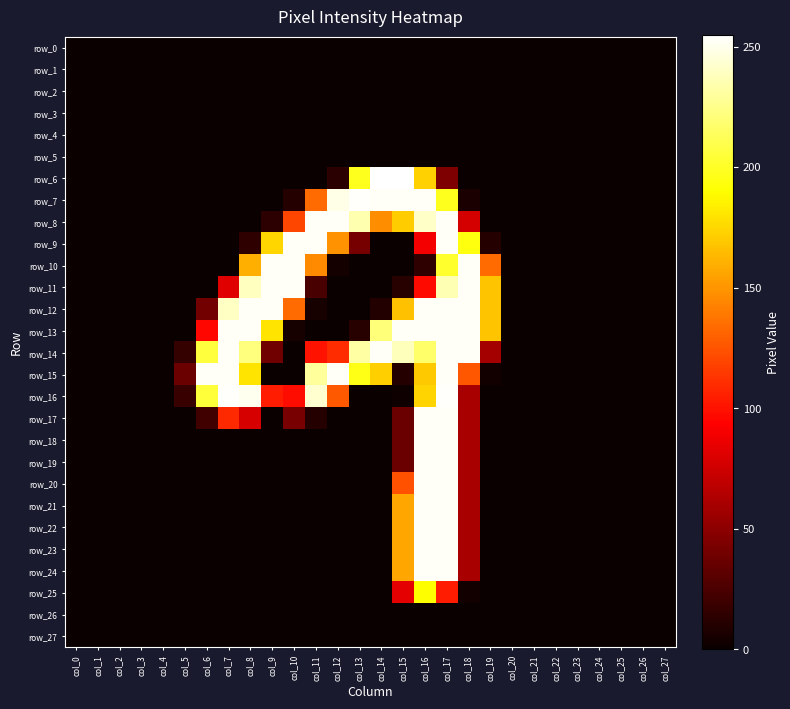

Reading left to right, what are all the values shown in this chart?

row_0: 0	0	0	0	0	0	0	0	0	0	0	0	0	0	0	0	0	0	0	0	0	0	0	0	0	0	0	0
row_1: 0	0	0	0	0	0	0	0	0	0	0	0	0	0	0	0	0	0	0	0	0	0	0	0	0	0	0	0
row_2: 0	0	0	0	0	0	0	0	0	0	0	0	0	0	0	0	0	0	0	0	0	0	0	0	0	0	0	0
row_3: 0	0	0	0	0	0	0	0	0	0	0	0	0	0	0	0	0	0	0	0	0	0	0	0	0	0	0	0
row_4: 0	0	0	0	0	0	0	0	0	0	0	0	0	0	0	0	0	0	0	0	0	0	0	0	0	0	0	0
row_5: 0	0	0	0	0	0	0	0	0	0	0	0	0	0	0	0	0	0	0	0	0	0	0	0	0	0	0	0
row_6: 0	0	0	0	0	0	0	0	0	0	0	0	12	198	255	255	173	44	0	0	0	0	0	0	0	0	0	0
row_7: 0	0	0	0	0	0	0	0	0	0	10	134	249	254	253	253	253	198	6	0	0	0	0	0	0	0	0	0
row_8: 0	0	0	0	0	0	0	0	0	13	120	253	253	235	147	171	241	253	77	0	0	0	0	0	0	0	0	0
row_9: 0	0	0	0	0	0	0	0	14	175	253	253	149	41	0	0	89	253	194	10	0	0	0	0	0	0	0	0
row_10: 0	0	0	0	0	0	0	0	160	253	253	146	4	0	0	0	14	202	253	134	0	0	0	0	0	0	0	0
row_11: 0	0	0	0	0	0	0	82	239	253	253	24	0	0	0	11	97	236	253	168	0	0	0	0	0	0	0	0
row_12: 0	0	0	0	0	0	40	240	253	253	134	5	0	0	9	167	253	253	253	168	0	0	0	0	0	0	0	0
row_13: 0	0	0	0	0	0	96	253	253	180	5	0	0	11	221	253	253	253	253	168	0	0	0	0	0	0	0	0
row_14: 0	0	0	0	0	16	206	253	222	39	0	100	110	232	253	238	217	253	253	59	0	0	0	0	0	0	0	0
row_15: 0	0	0	0	0	37	253	253	180	0	0	230	253	196	172	10	170	253	126	3	0	0	0	0	0	0	0	0
row_16: 0	0	0	0	0	18	205	254	251	104	98	243	127	0	0	2	174	254	60	0	0	0	0	0	0	0	0	0
row_17: 0	0	0	0	0	0	21	109	78	0	42	10	0	0	0	37	253	253	60	0	0	0	0	0	0	0	0	0
row_18: 0	0	0	0	0	0	0	0	0	0	0	0	0	0	0	37	253	253	60	0	0	0	0	0	0	0	0	0
row_19: 0	0	0	0	0	0	0	0	0	0	0	0	0	0	0	37	253	253	60	0	0	0	0	0	0	0	0	0
row_20: 0	0	0	0	0	0	0	0	0	0	0	0	0	0	0	124	253	253	60	0	0	0	0	0	0	0	0	0
row_21: 0	0	0	0	0	0	0	0	0	0	0	0	0	0	0	157	253	253	60	0	0	0	0	0	0	0	0	0
row_22: 0	0	0	0	0	0	0	0	0	0	0	0	0	0	0	157	253	253	60	0	0	0	0	0	0	0	0	0
row_23: 0	0	0	0	0	0	0	0	0	0	0	0	0	0	0	157	253	253	60	0	0	0	0	0	0	0	0	0
row_24: 0	0	0	0	0	0	0	0	0	0	0	0	0	0	0	157	253	253	60	0	0	0	0	0	0	0	0	0
row_25: 0	0	0	0	0	0	0	0	0	0	0	0	0	0	0	83	190	104	3	0	0	0	0	0	0	0	0	0
row_26: 0	0	0	0	0	0	0	0	0	0	0	0	0	0	0	0	0	0	0	0	0	0	0	0	0	0	0	0
row_27: 0	0	0	0	0	0	0	0	0	0	0	0	0	0	0	0	0	0	0	0	0	0	0	0	0	0	0	0